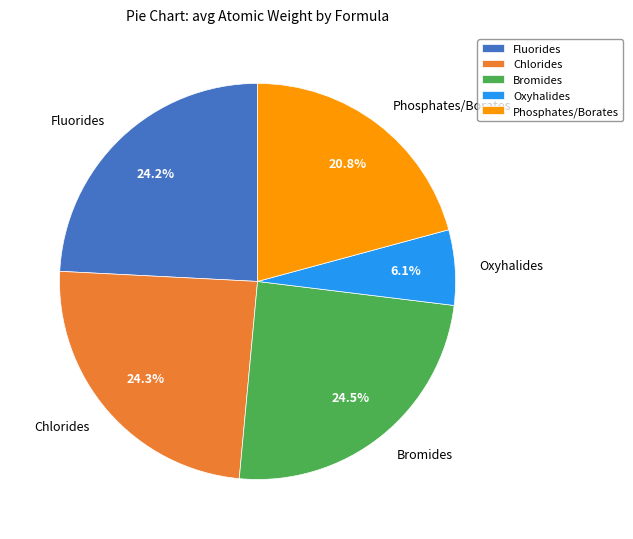

Which has a higher value, Oxyhalides or Fluorides?

Fluorides